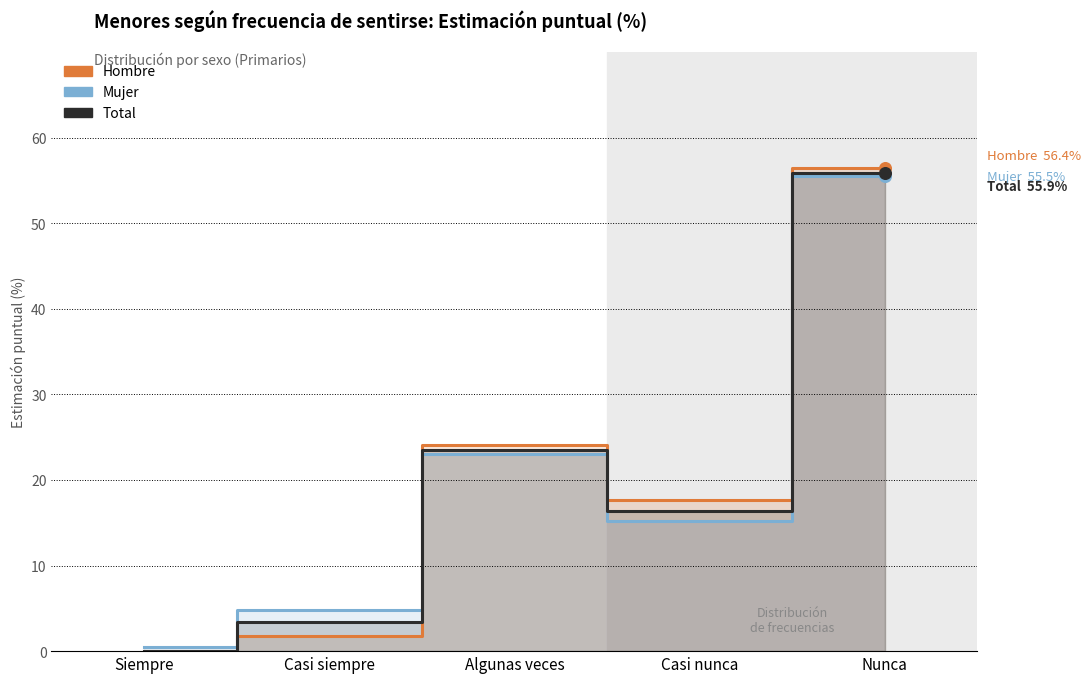

Which series reaches the maximum Y coordinate?

Hombre